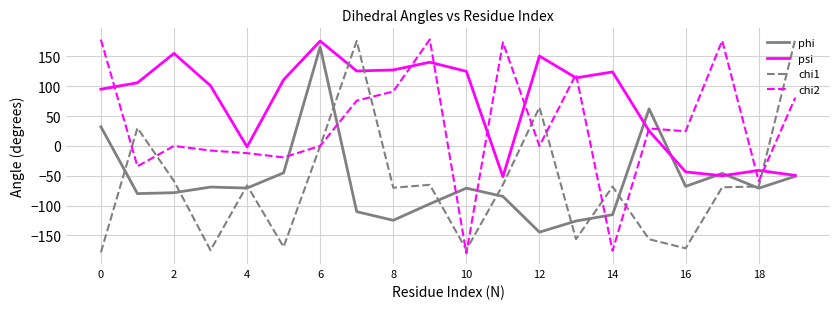

How many lines are shown in the chart?

4